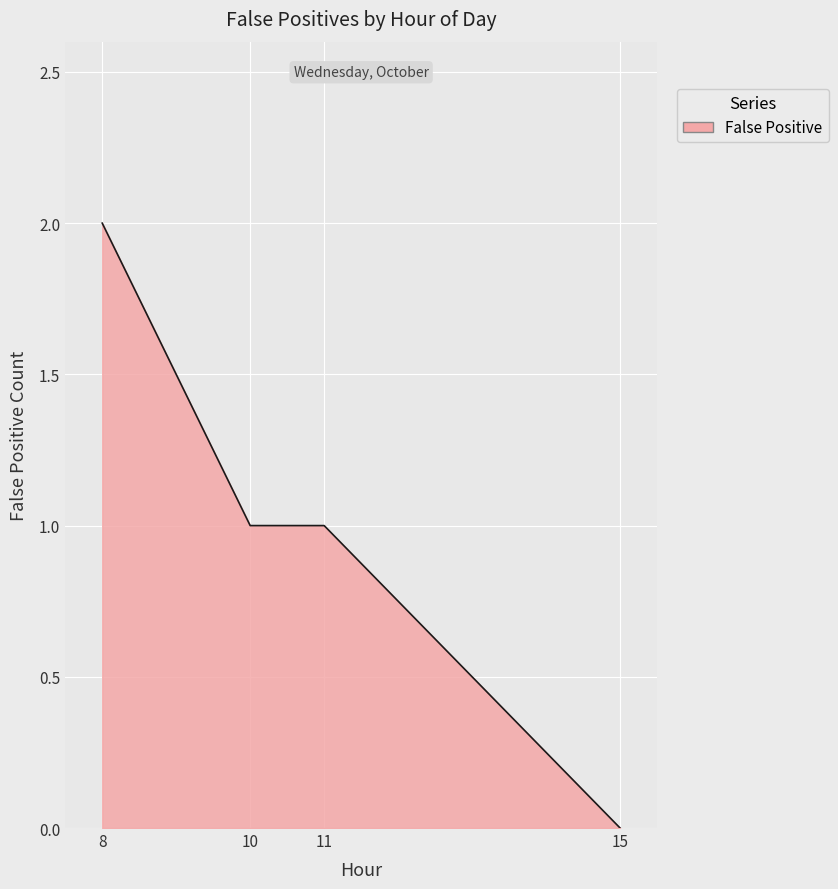

Approximately how many times larger is the value at 11 compared to 8?

0.5